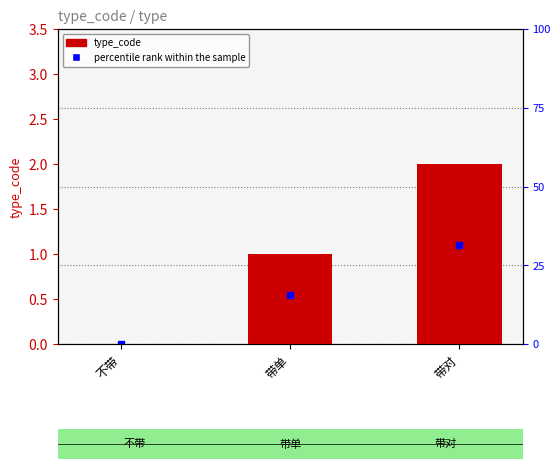

Reading left to right, transcribe all the data shown in this chart.

不带=0	带单=1	带对=2